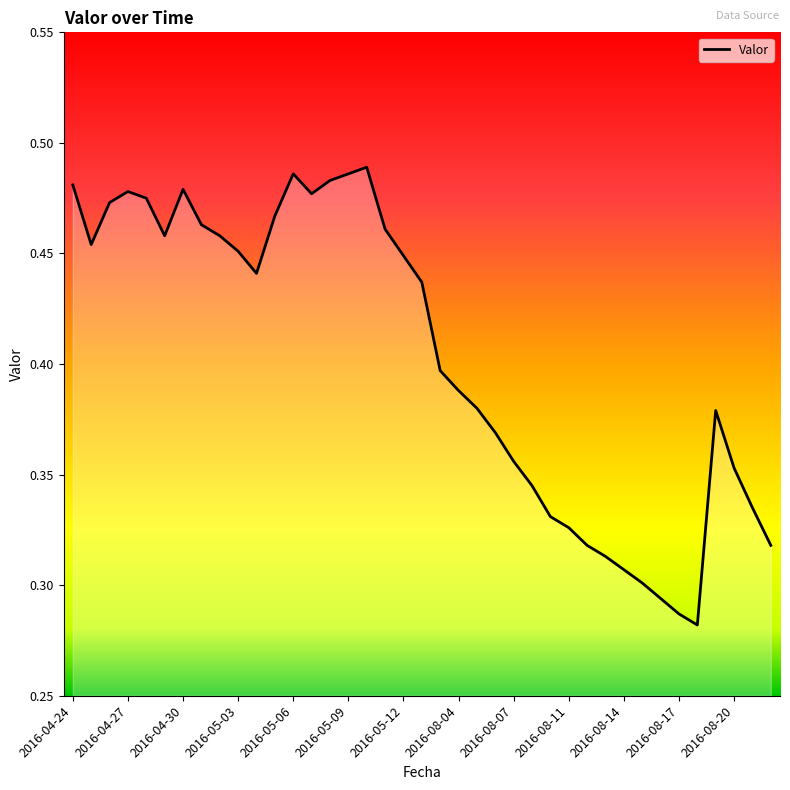

Reading right to left, transcribe all the data shown in this chart.

0.3	0.3	0.4	0.4	0.3	0.3	0.3	0.3	0.3	0.3	0.3	0.3	0.3	0.3	0.4	0.4	0.4	0.4	0.4	0.4	0.4	0.5	0.5	0.5	0.5	0.5	0.5	0.5	0.4	0.5	0.5	0.5	0.5	0.5	0.5	0.5	0.5	0.5	0.5